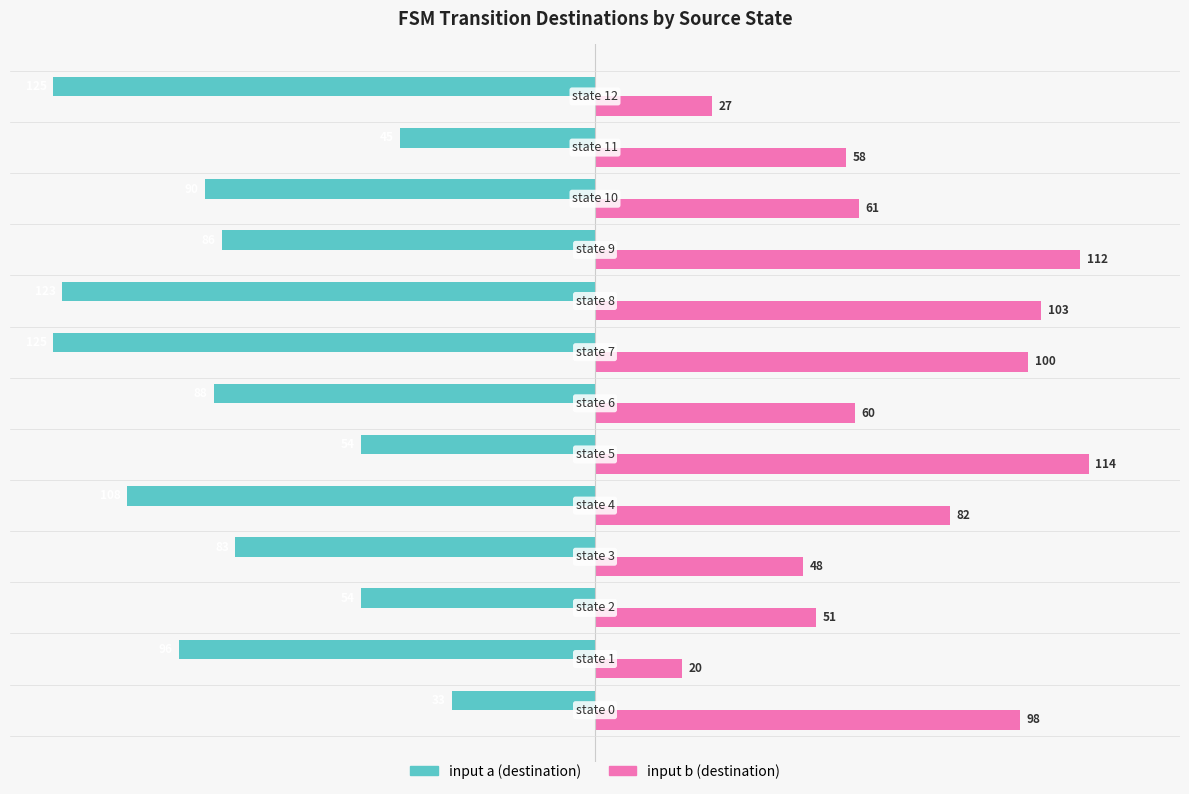

Which series has the largest range (max minus min)?

input b (destination)